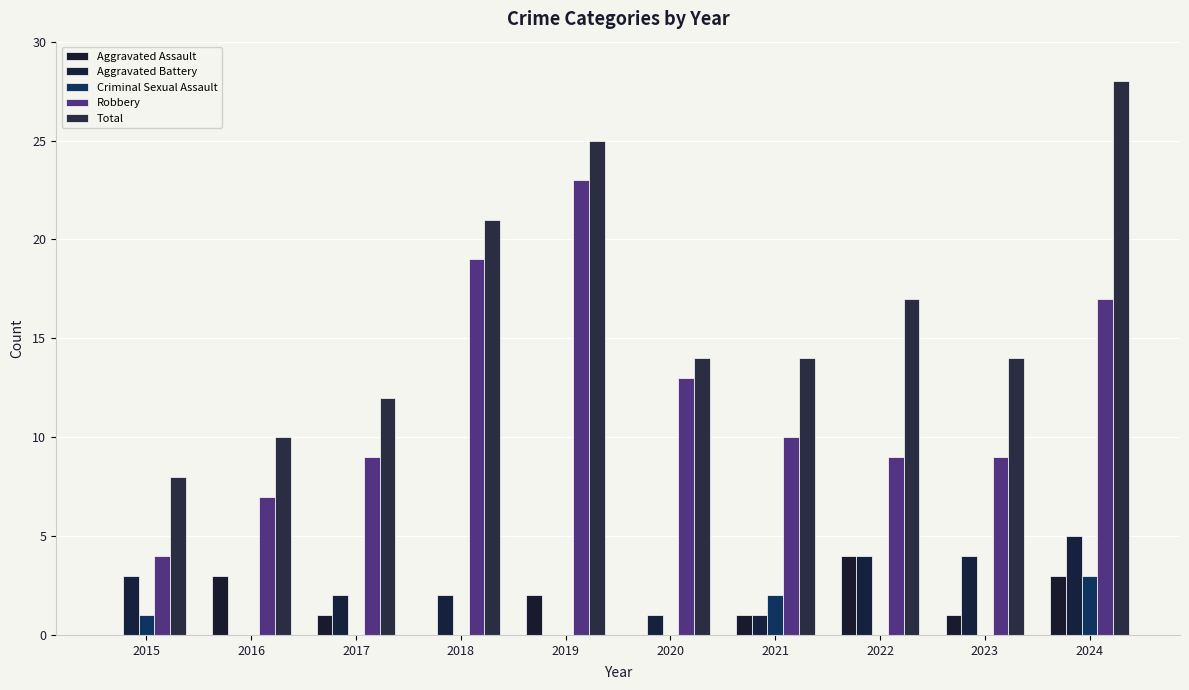

What is the sum of all Aggravated Assault values?

15